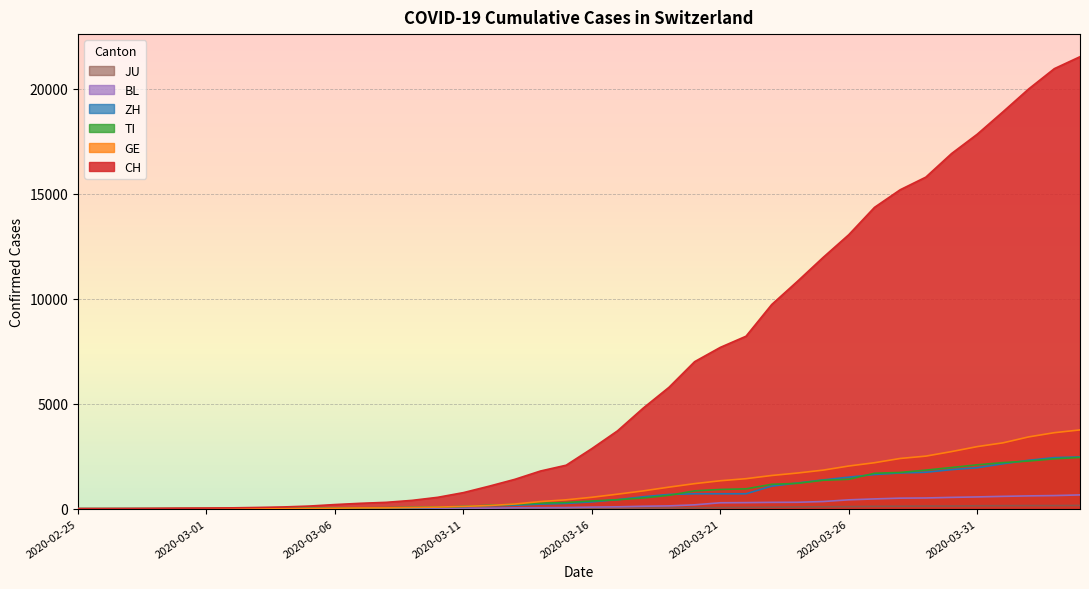

Rank the series by their maximum value, from lowest to highest.

JU, BL, TI, ZH, GE, CH